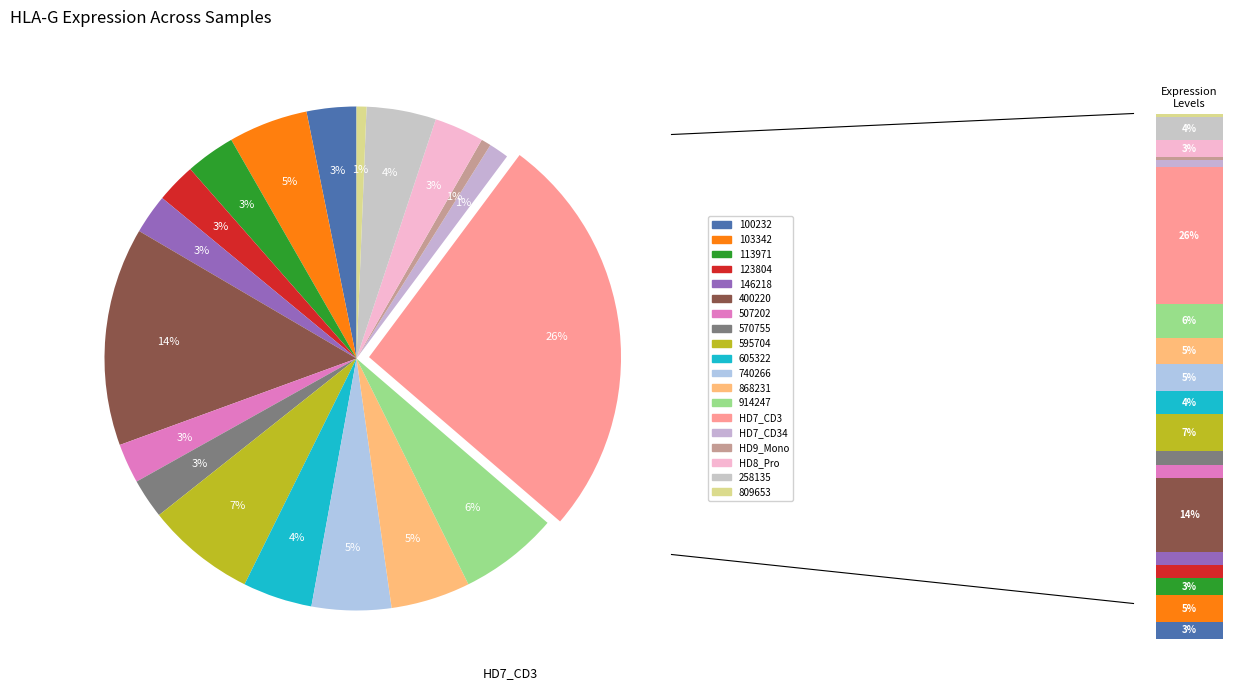

The HD7_CD34 slice represents 13% of the pie. True or false?

False